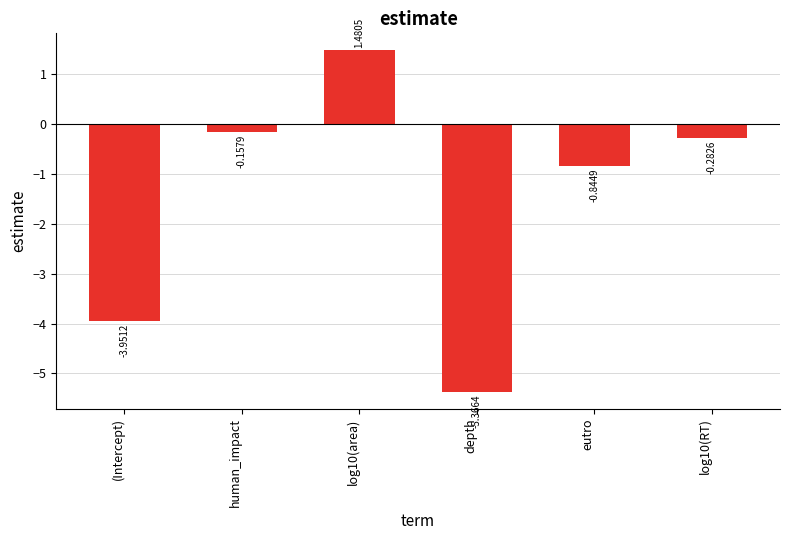

At which category does the chart reach its minimum across all series?

depth